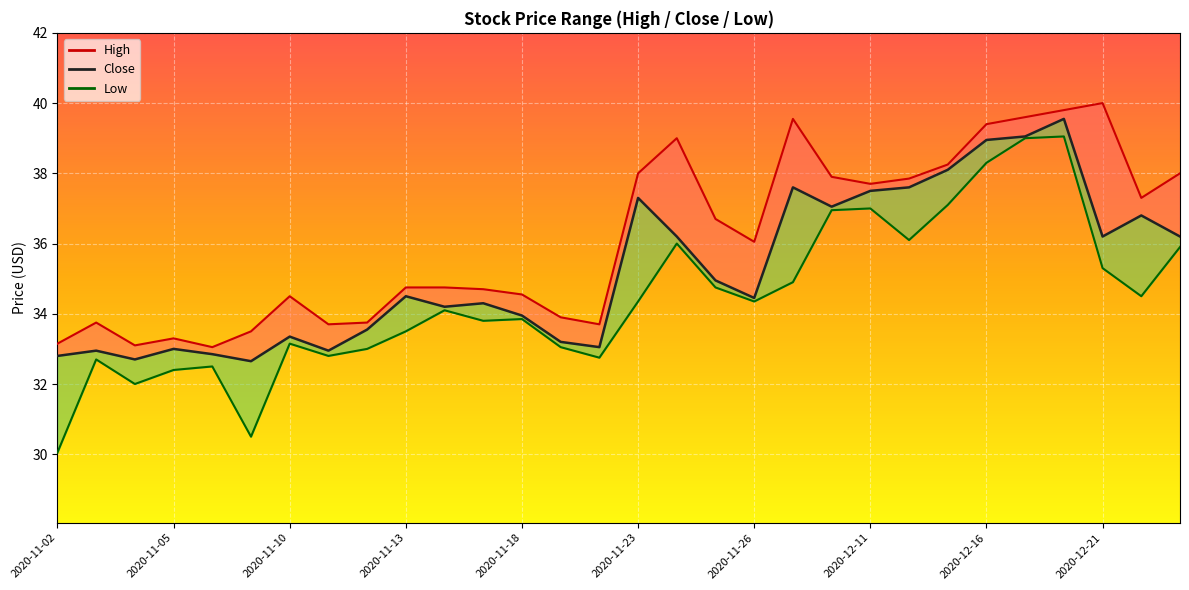

Is this an area chart (filled region under the line)?

No